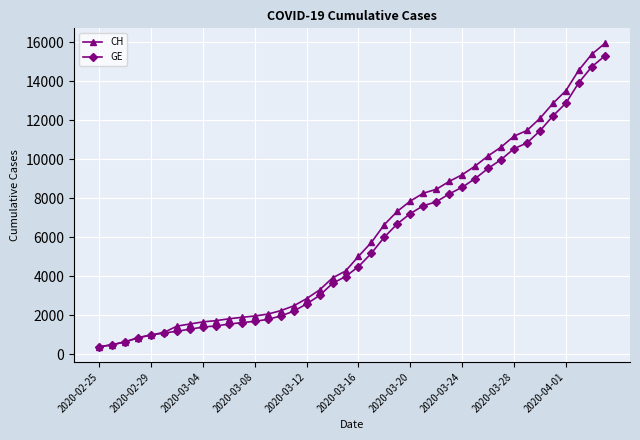

Which series has the largest range (max minus min)?

CH